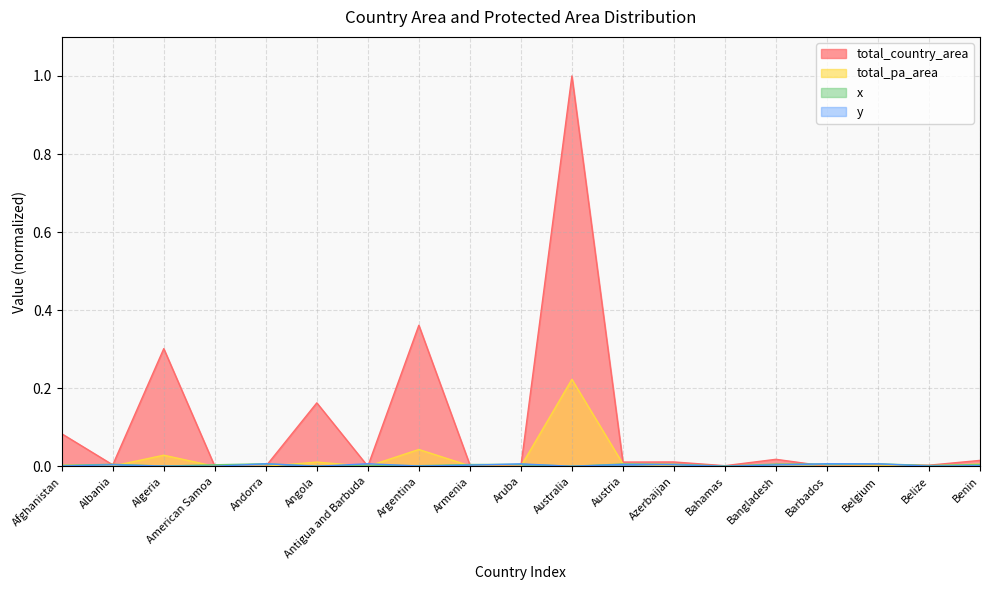

What is the label of the 15th point from the right?

Andorra